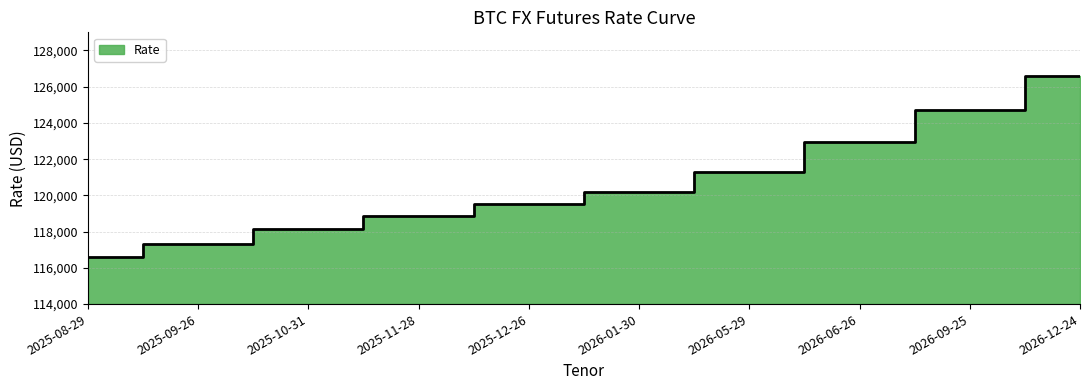

Rank the categories by value from highest to lowest.

2026-12-24, 2026-09-25, 2026-06-26, 2026-05-29, 2026-01-30, 2025-12-26, 2025-11-28, 2025-10-31, 2025-09-26, 2025-08-29